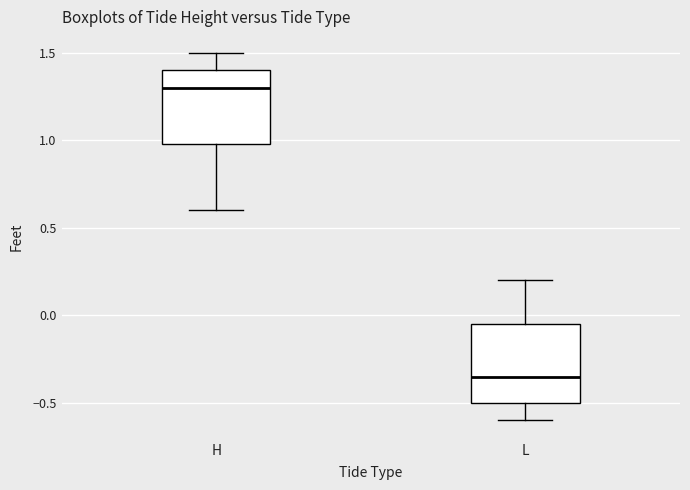

Where does the upper whisker of the box for H end on the y-axis? The values are not printed on the chart, so give them approximately, as read against the axis.

1.50